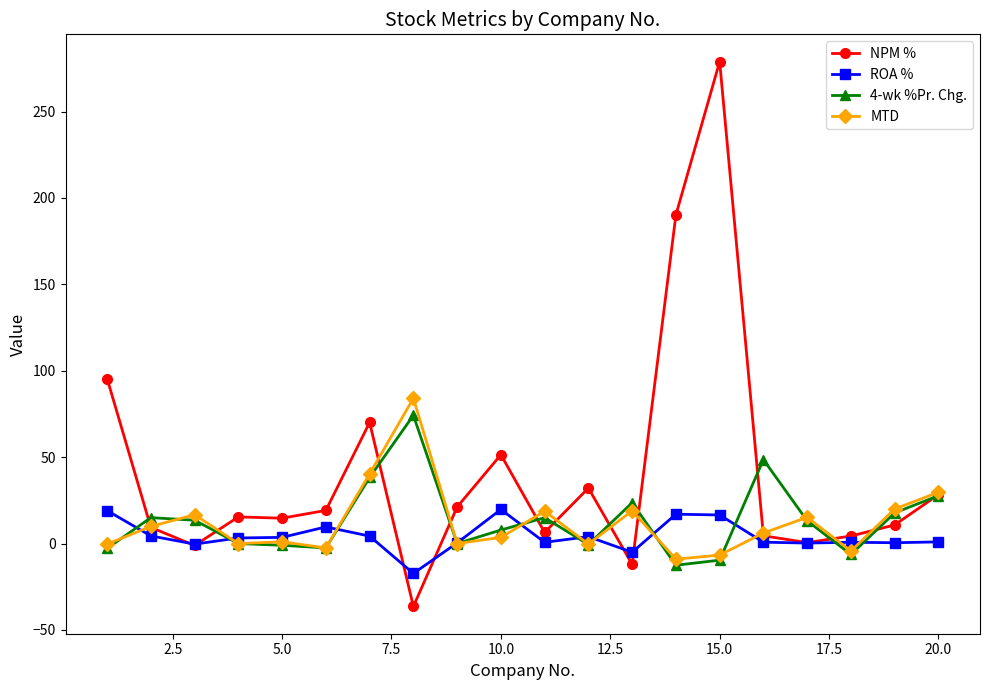

What is the value of the NPM % point at the 14th from the left?

190.2